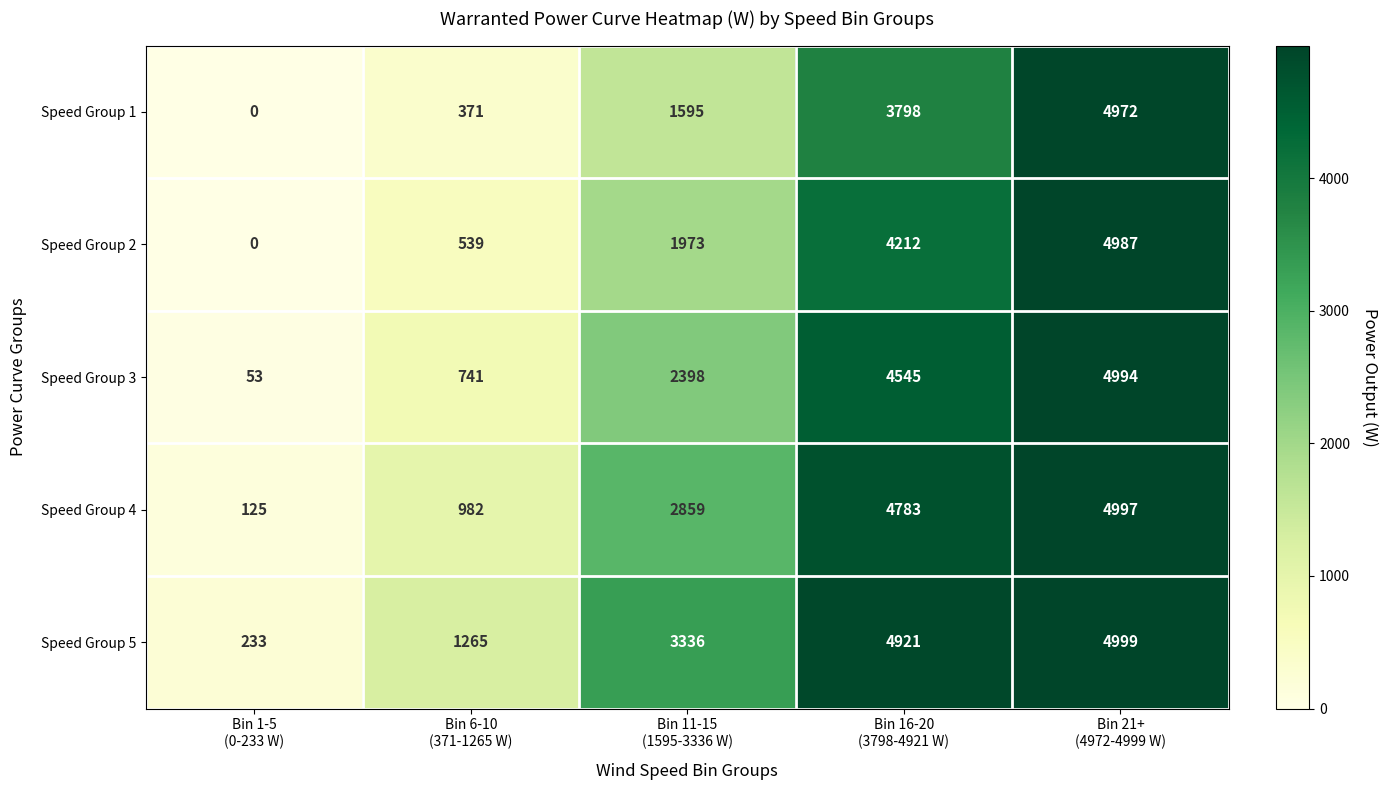

Reading right to left, extract all data points from this chart.

Speed Group 1: 4972	3798	1595	371	0
Speed Group 2: 4987	4212	1973	539	0
Speed Group 3: 4994	4545	2398	741	53
Speed Group 4: 4997	4783	2859	982	125
Speed Group 5: 4999	4921	3336	1265	233